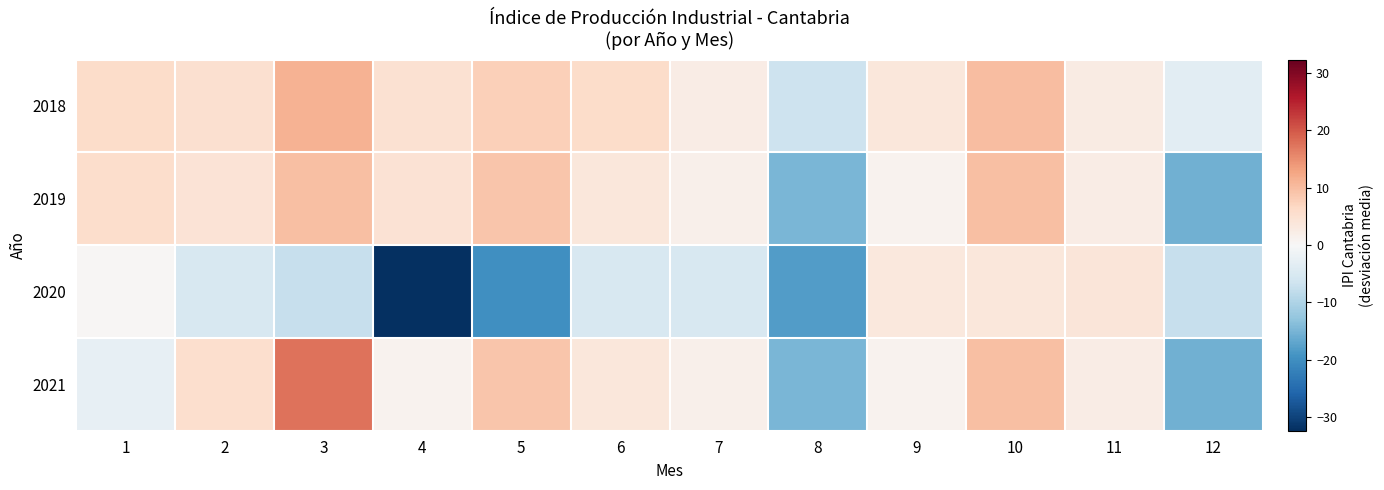

Which label corresponds to the largest value in the chart?

3